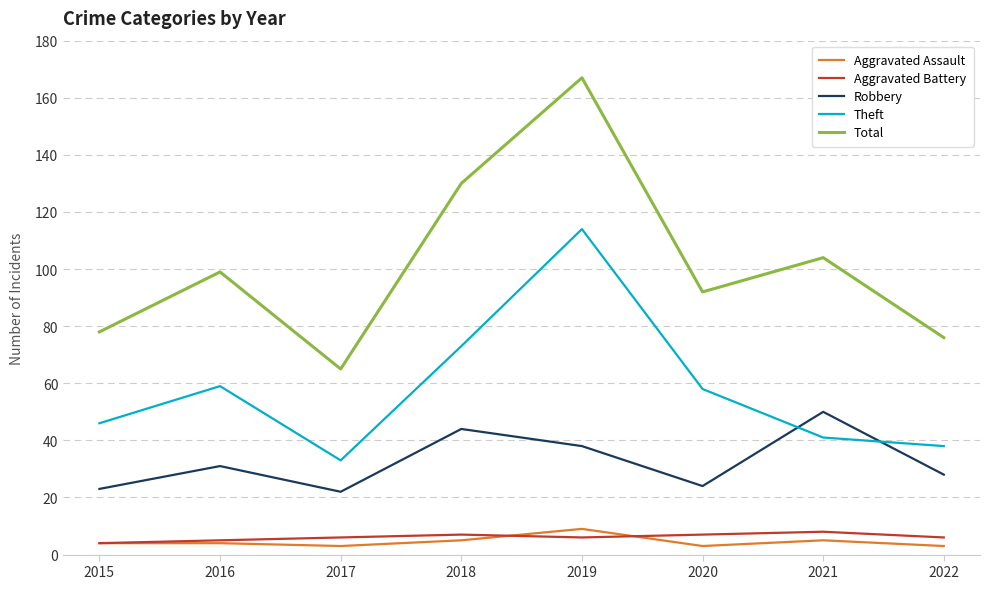

True or false: Total and Theft cross at least once.

False